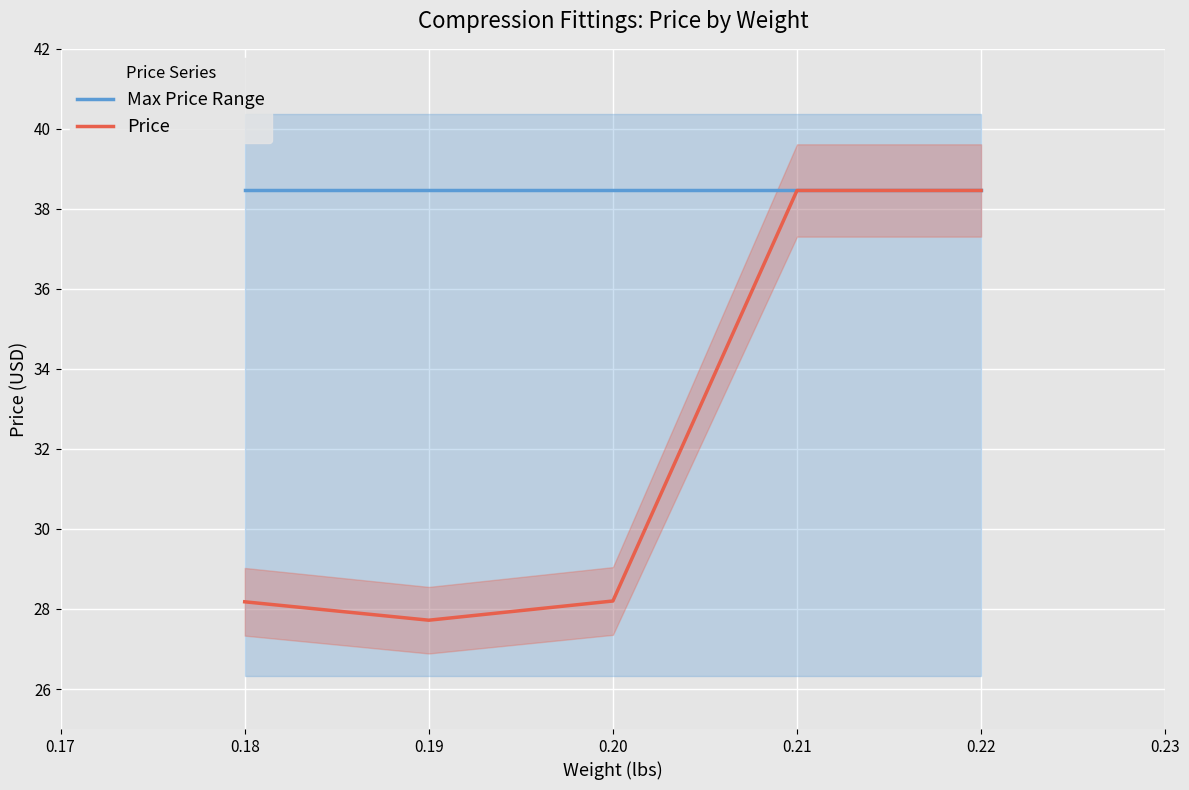

How many lines are shown in the chart?

2